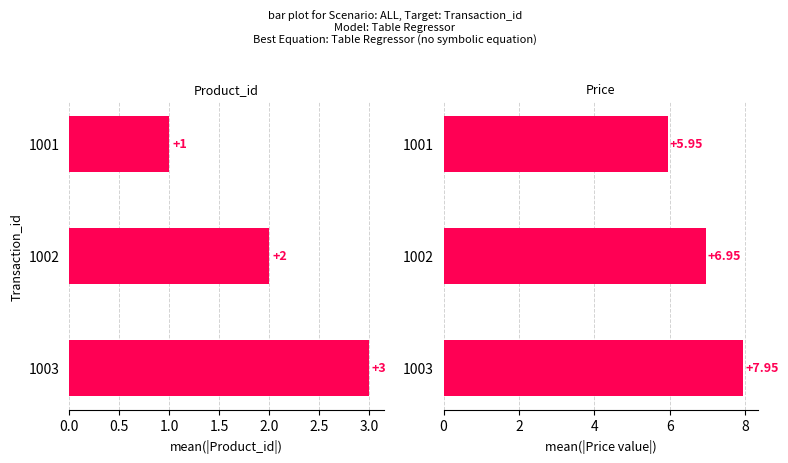

What is the difference between the maximum and minimum values in the Price series?

2.0